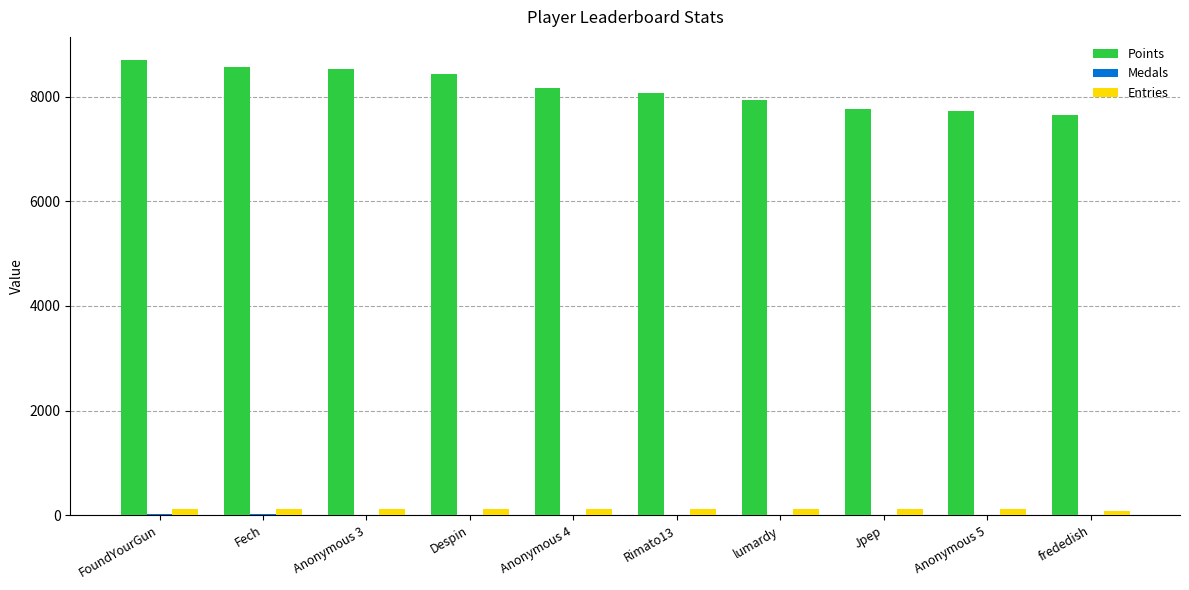

Which series changed the most between Anonymous 3 and frededish?

Points